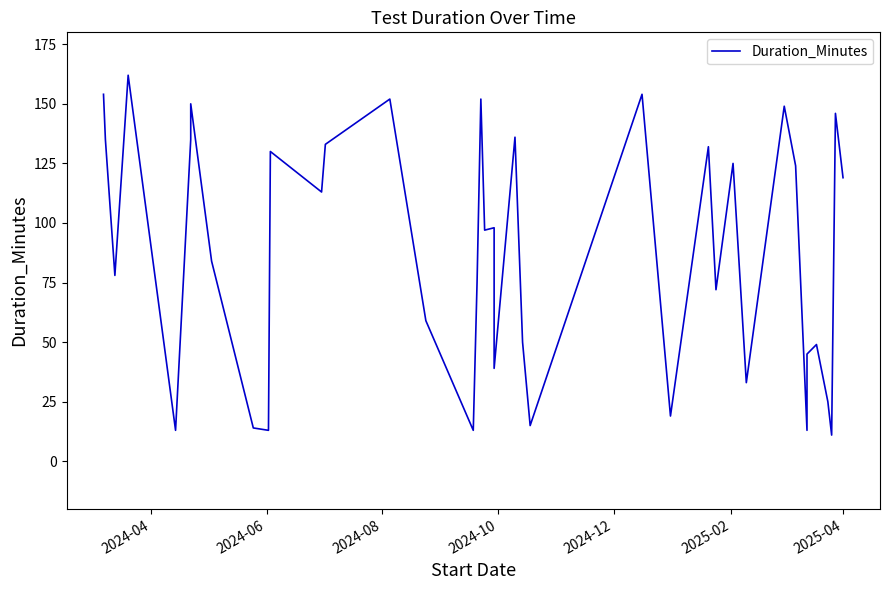

True or false: there are more than 0 points higher than both neighbors.

True